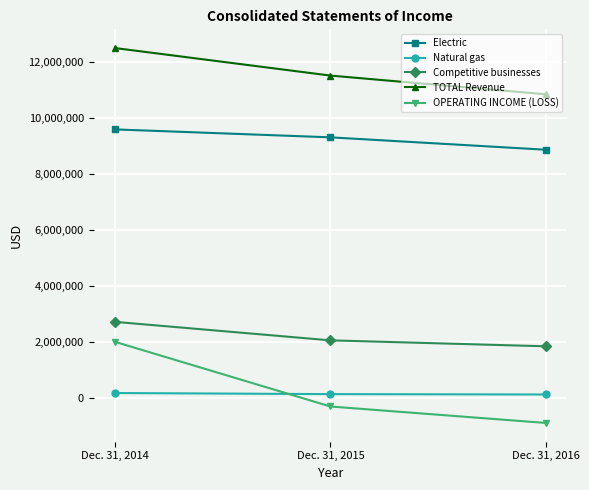

At which category is the sum across all series the highest?

Dec. 31, 2014